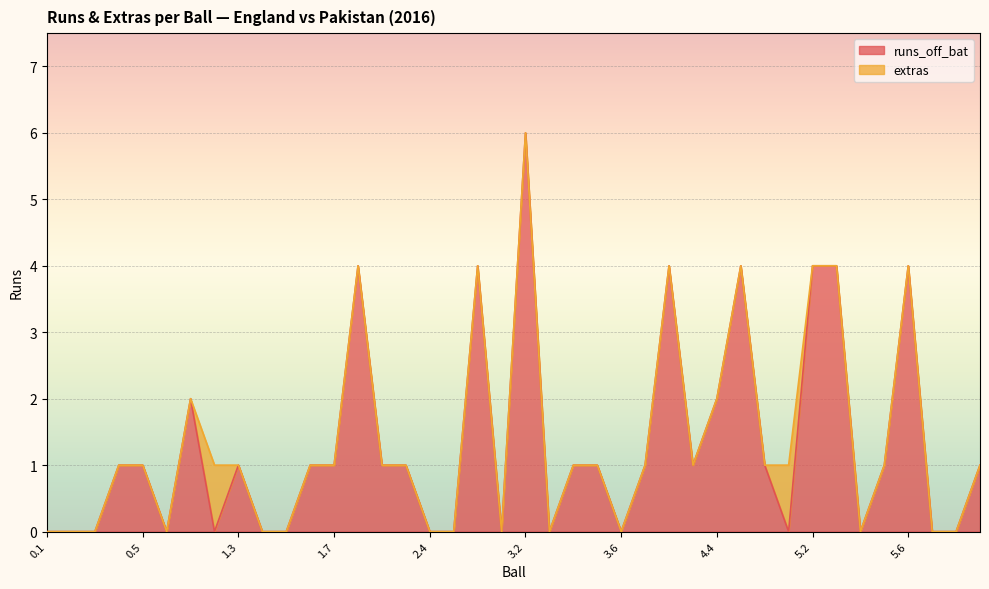

What is the average value?

1